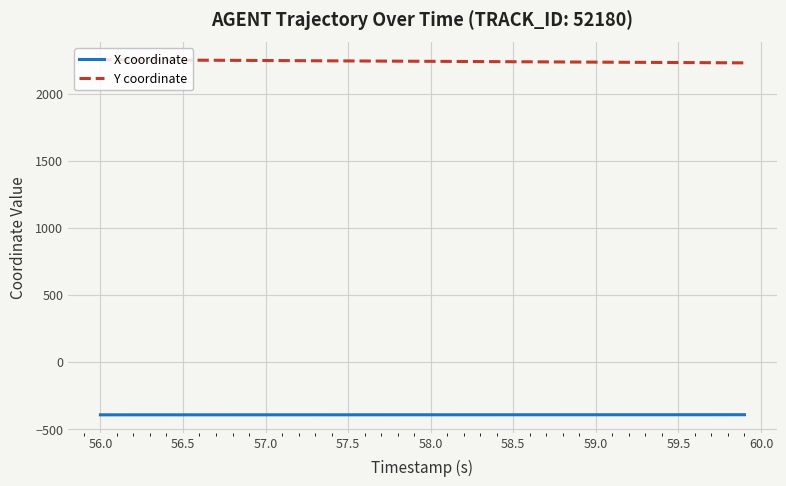

Which series has the largest total across all categories?

Y coordinate